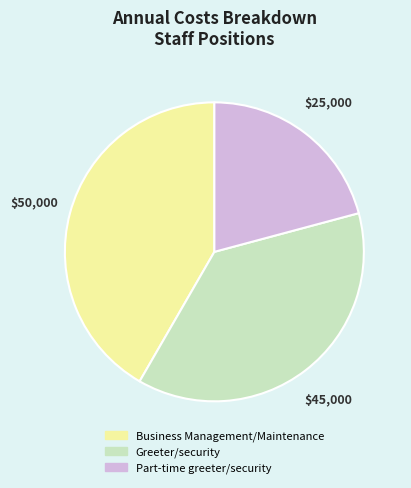

Combined, do Part-time greeter/security and Business Management/Maintenance account for over 50%?

Yes